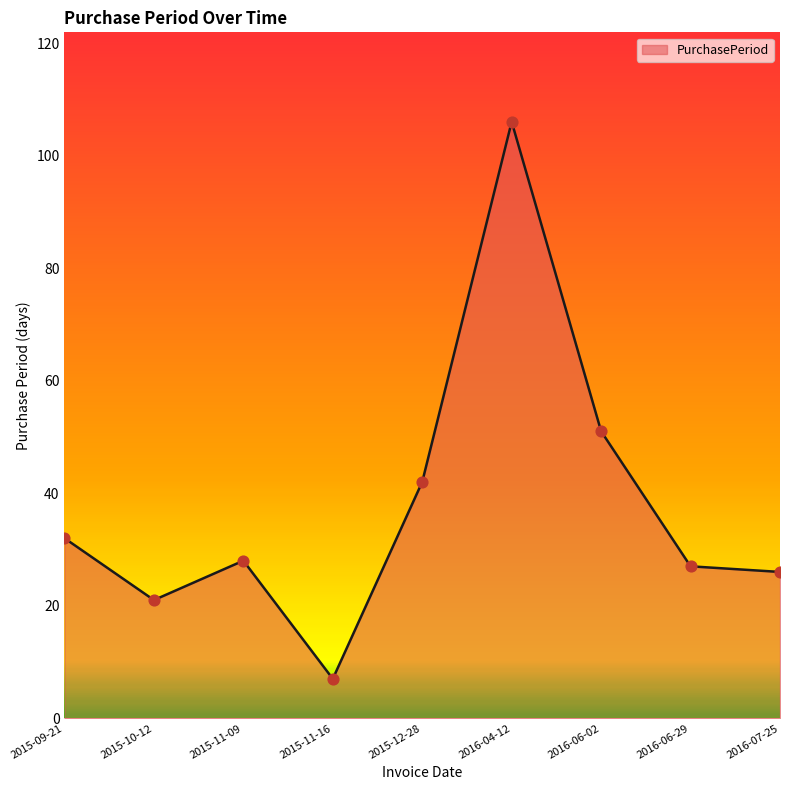

Approximately how many times larger is the value at 2015-11-09 compared to 2016-06-02?

0.5